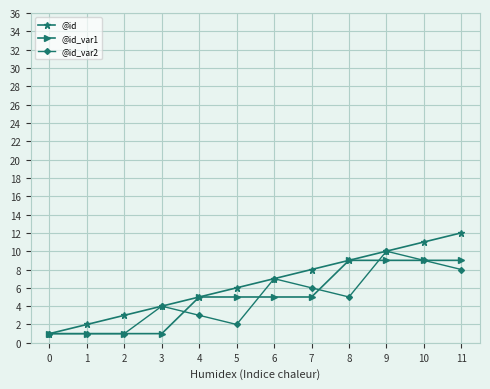

Which series has the largest range (max minus min)?

@id